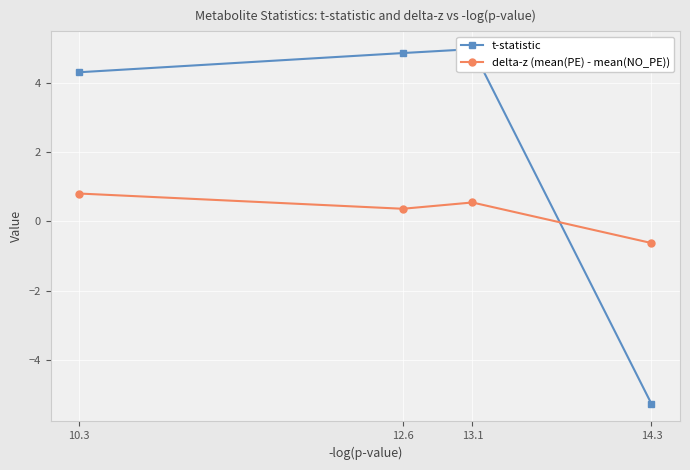

What value does the t-statistic series have at 14.3?

-5.3